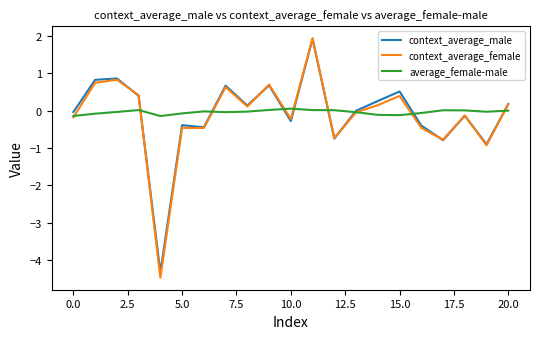

What is the maximum value for context_average_male?

1.9